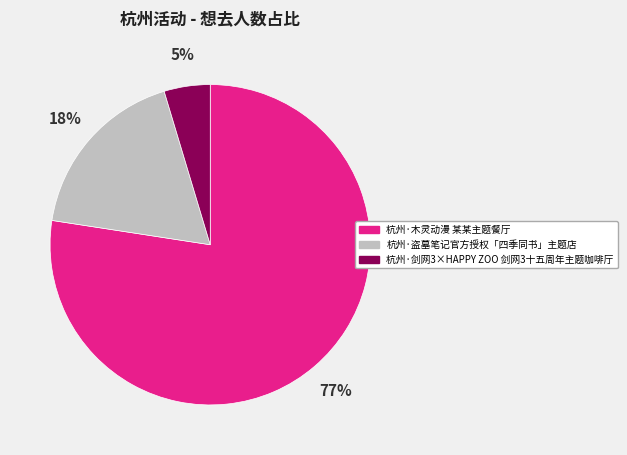

Rank the categories by value from highest to lowest.

杭州·木灵动漫 某某主题餐厅, 杭州·盗墓笔记官方授权「四季同书」主题店, 杭州·剑网3×HAPPY ZOO 剑网3十五周年主题咖啡厅